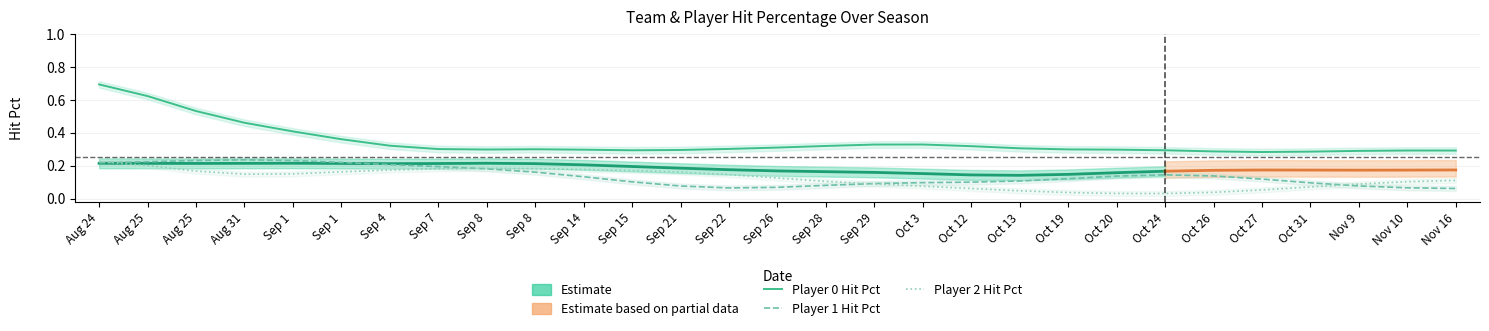

What position from the left is 16?

17